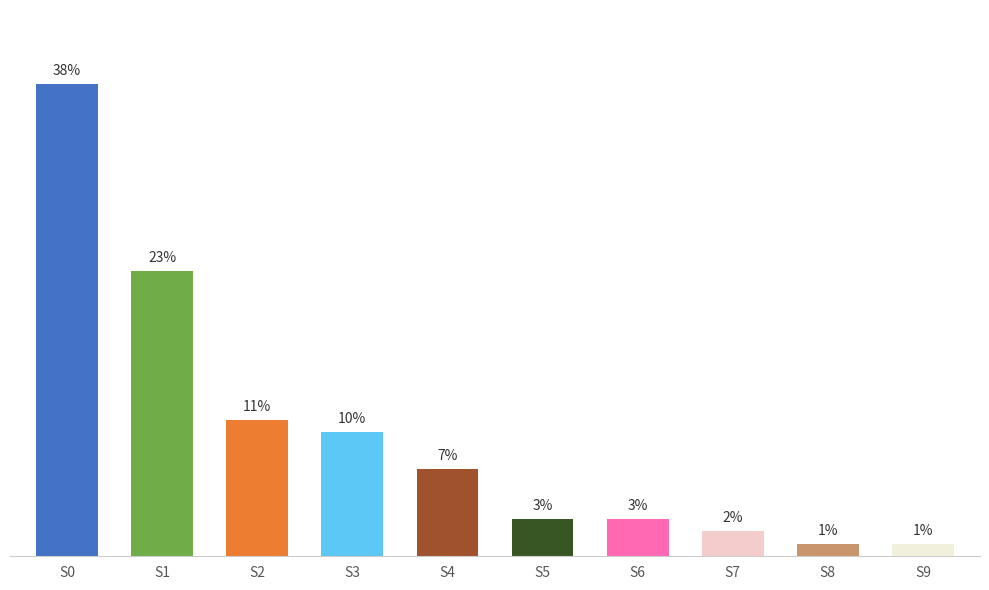

At which label is the value closest to 19?

S1